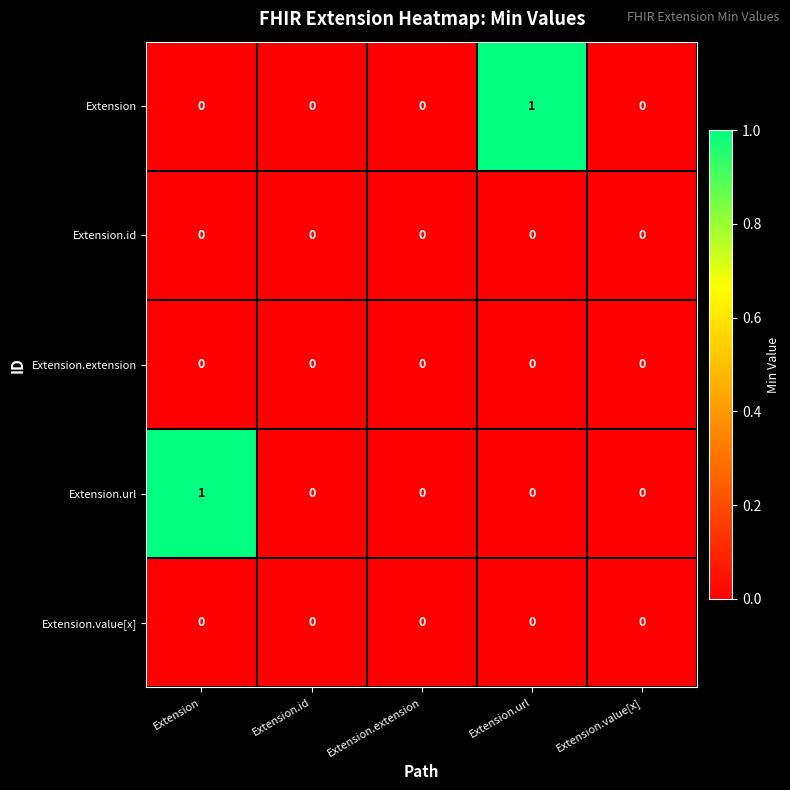

The value of Extension at Extension.id is 1. True or false?

False